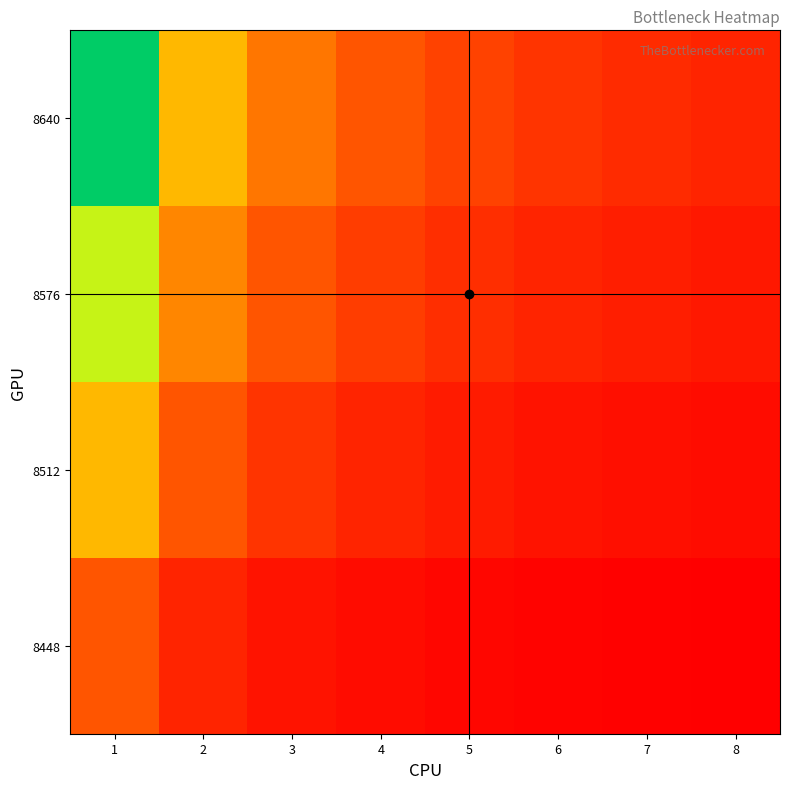

Reading right to left, list all the values displayed in this chart.

8448: 8=0.1	7=0.1	6=0.2	5=0.2	4=0.2	3=0.3	2=0.5	1=1.0
8512: 8=0.2	7=0.3	6=0.3	5=0.4	4=0.5	3=0.7	2=1.0	1=2.0
8576: 8=0.4	7=0.4	6=0.5	5=0.6	4=0.8	3=1.0	2=1.5	1=3.0
8640: 8=0.5	7=0.6	6=0.7	5=0.8	4=1.0	3=1.3	2=2.0	1=4.0